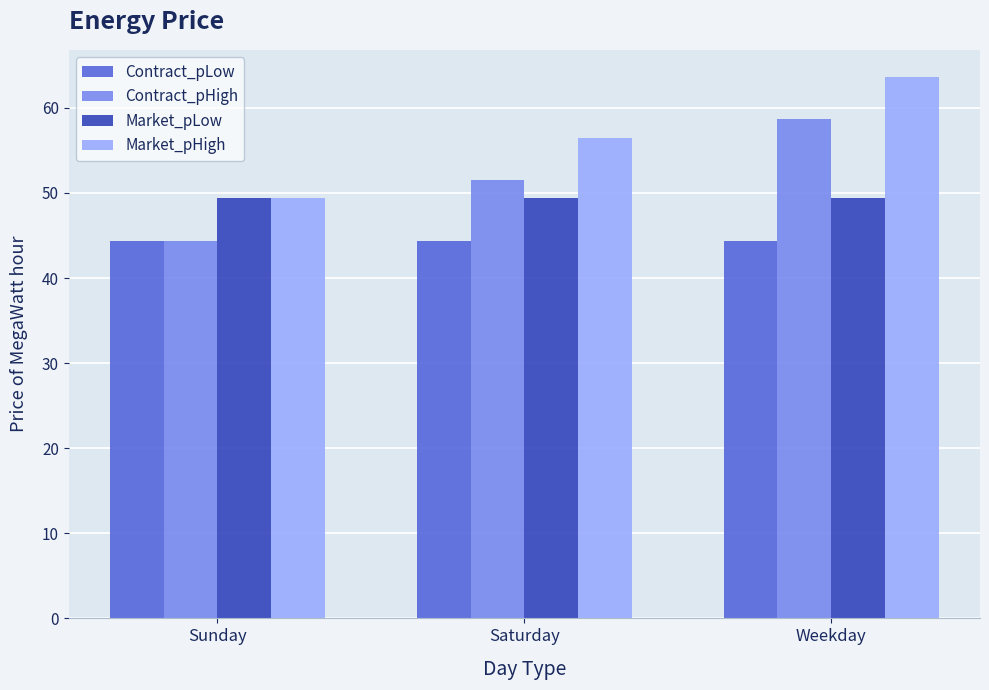

What are all the series names shown in the legend?

Contract_pLow, Contract_pHigh, Market_pLow, Market_pHigh